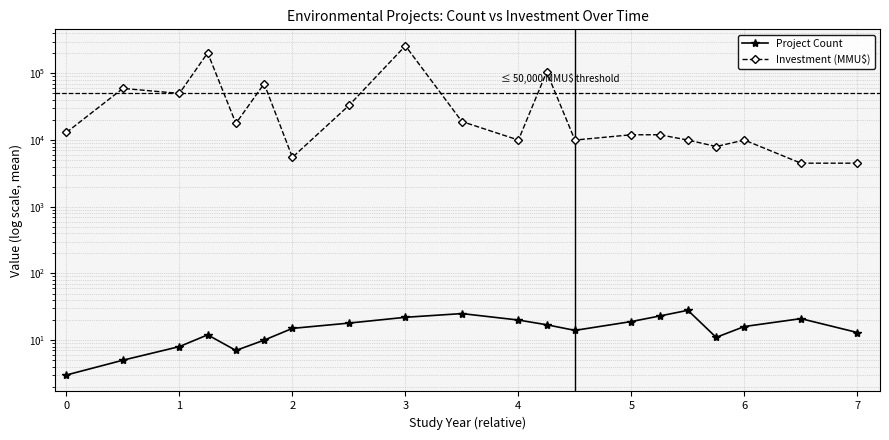

Which series changed the most between 4 and 6?

Project Count